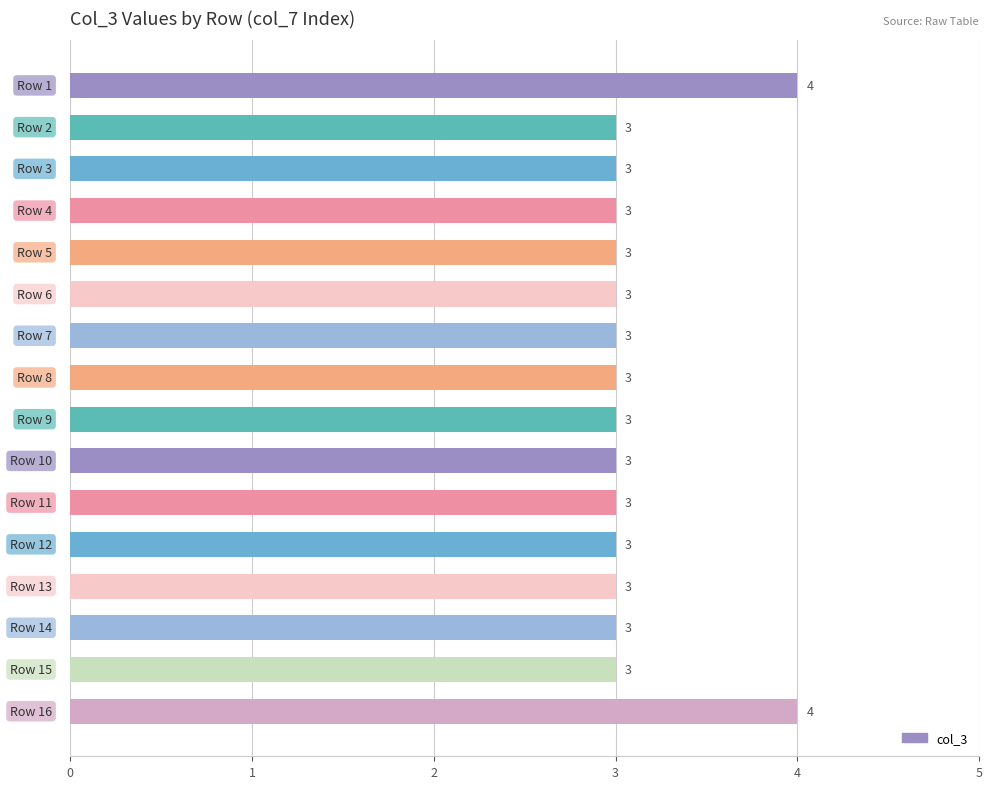

Reading bottom to top, list all the values displayed in this chart.

4	3	3	3	3	3	3	3	3	3	3	3	3	3	3	4